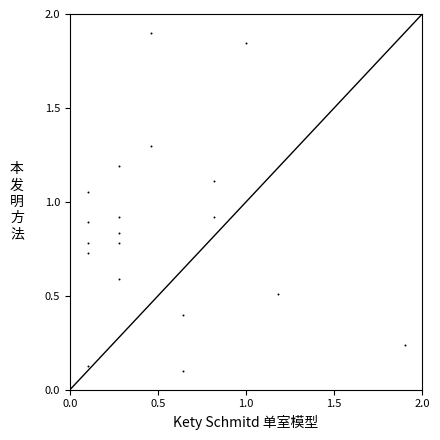

How many data points are displayed?

19